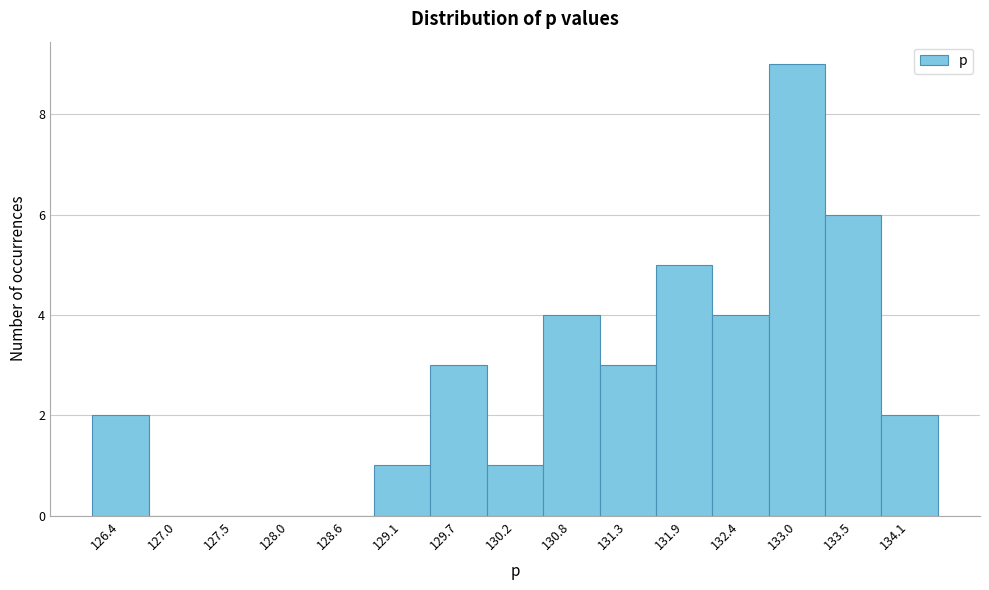

Reading right to left, transcribe all the data shown in this chart.

134.1=2	133.5=6	133.0=9	132.4=4	131.9=5	131.3=3	130.8=4	130.2=1	129.7=3	129.1=1	128.6=0	128.0=0	127.5=0	127.0=0	126.4=2